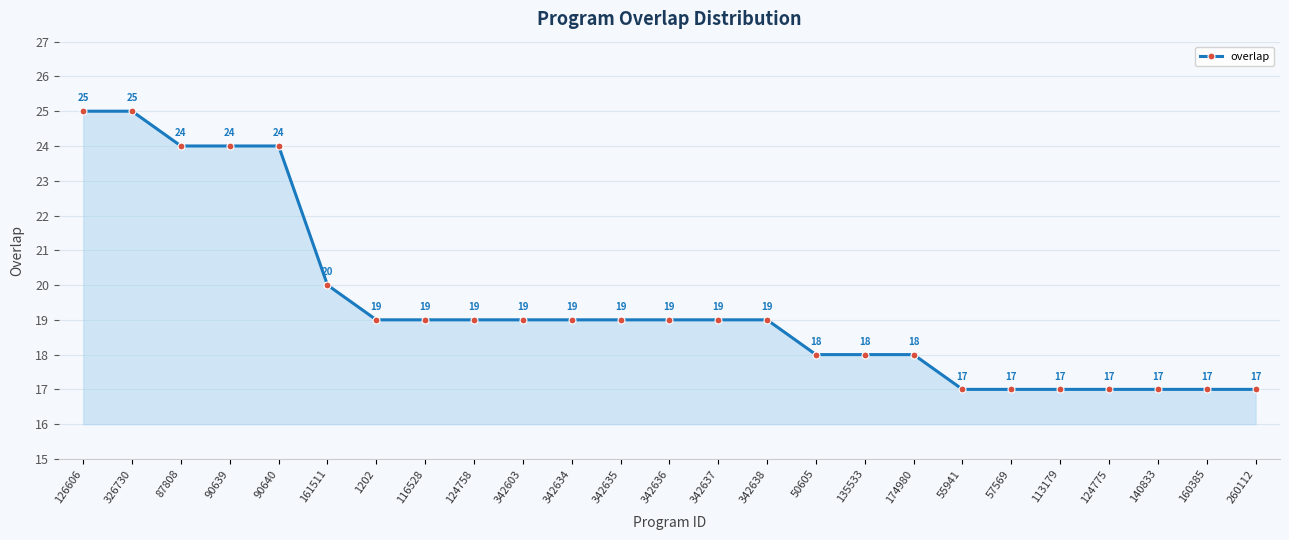

Does the chart display data point markers on the line(s)?

Yes